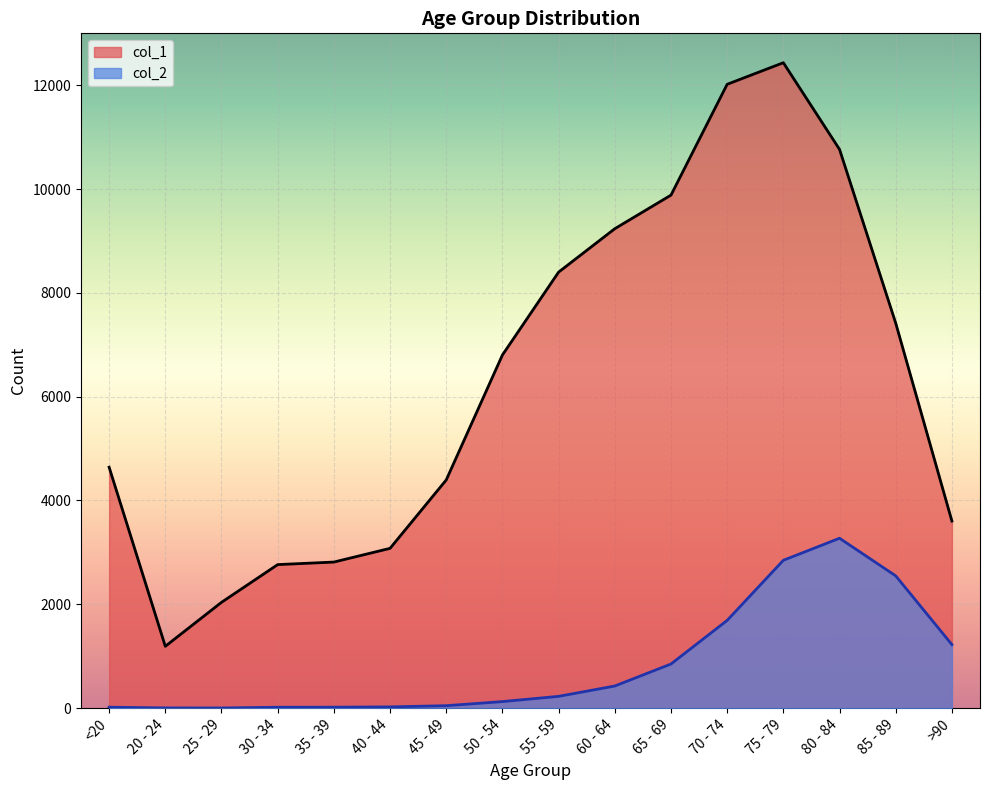

Where is col_2 nearest to the value 1638?

70 - 74